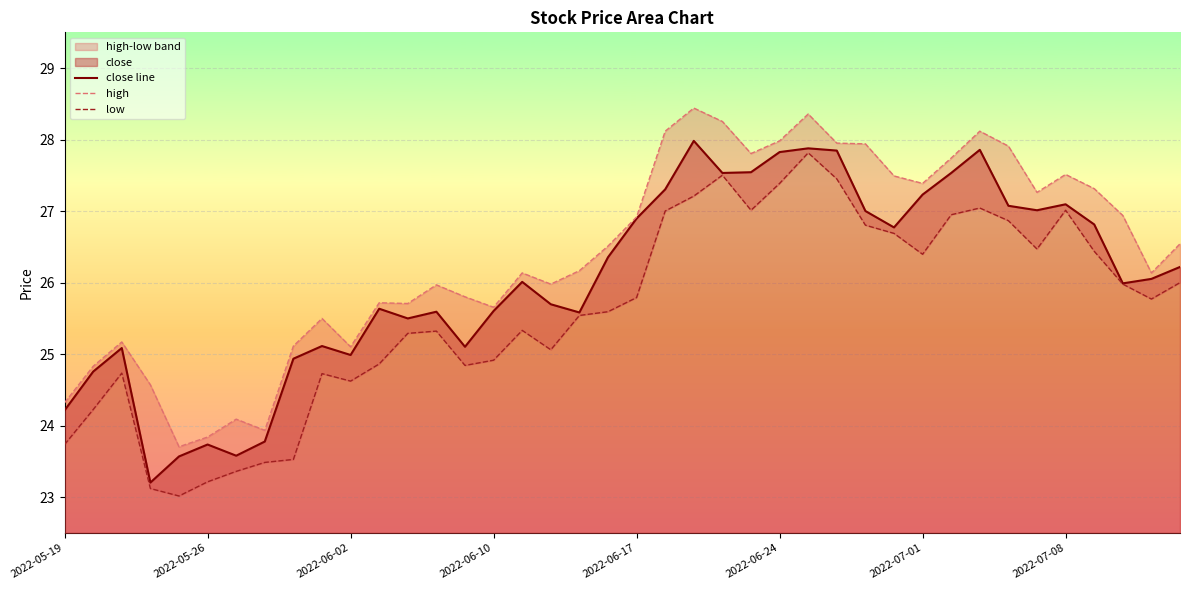

The value of close line at 2022-06-02 is 25.0. True or false?

True